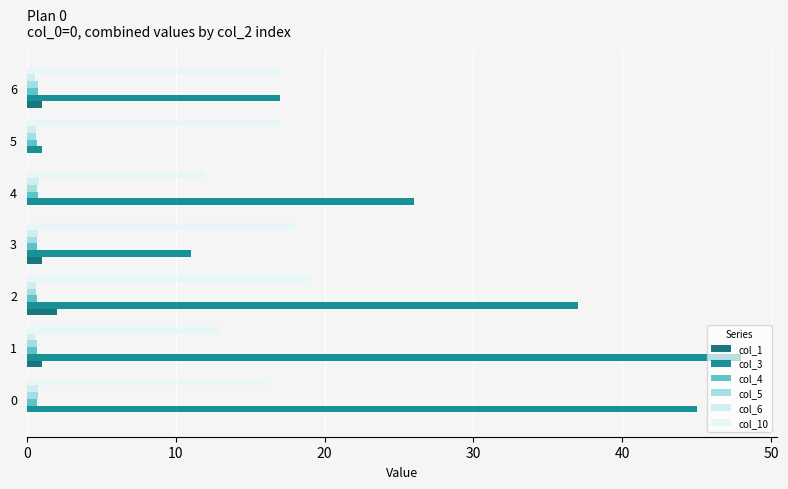

How many categories are shown in the chart?

7